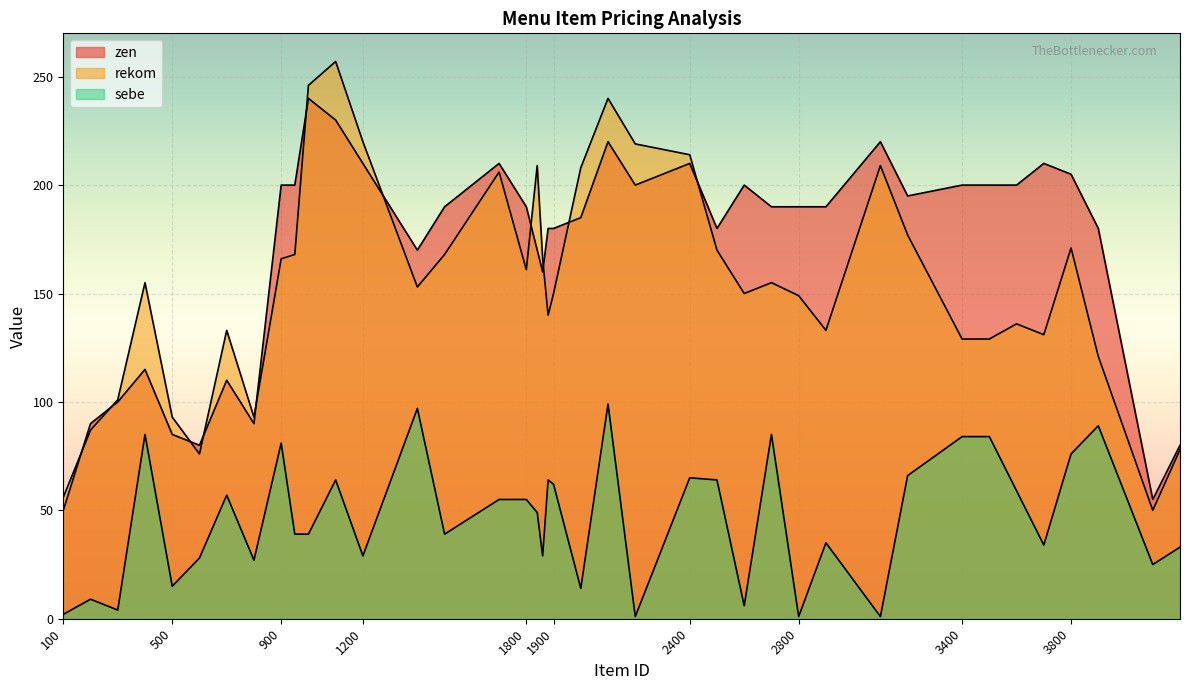

True or false: sebe and rekom intersect in this chart.

False